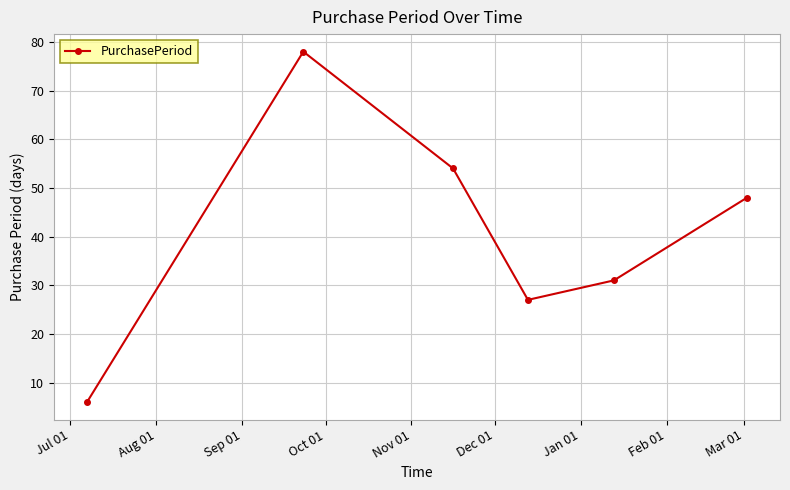

What is the sum of all values?

244